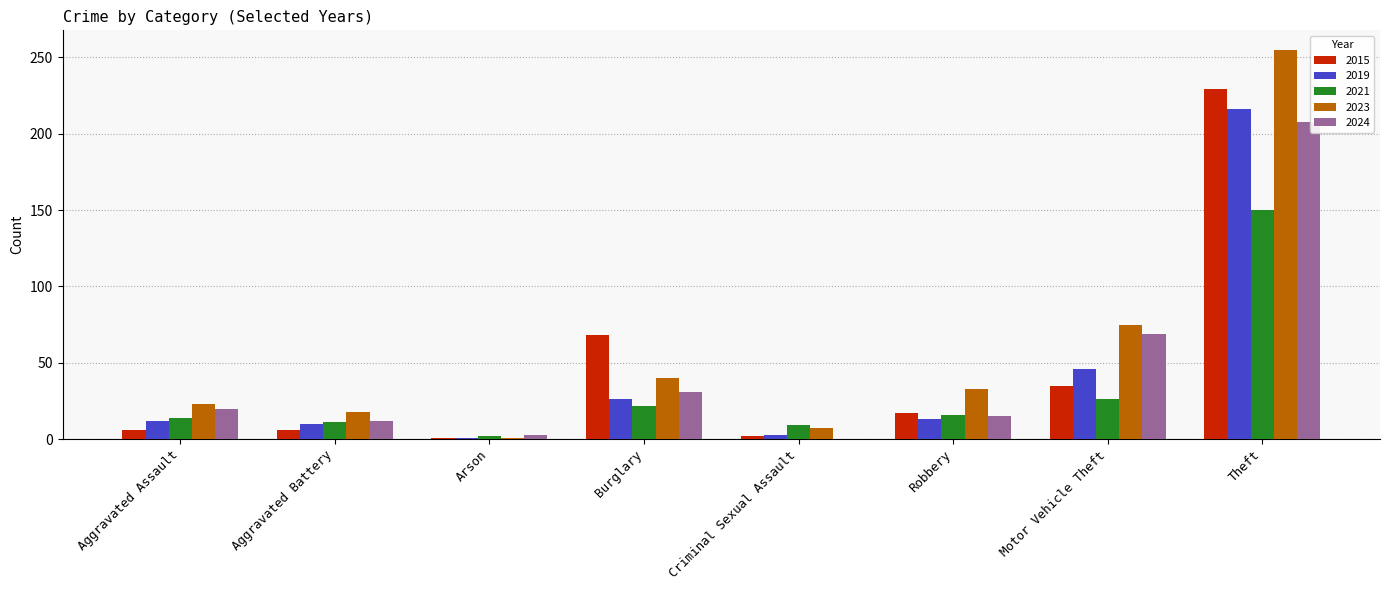

Is it true that 2021 equals 16 at Robbery?

True